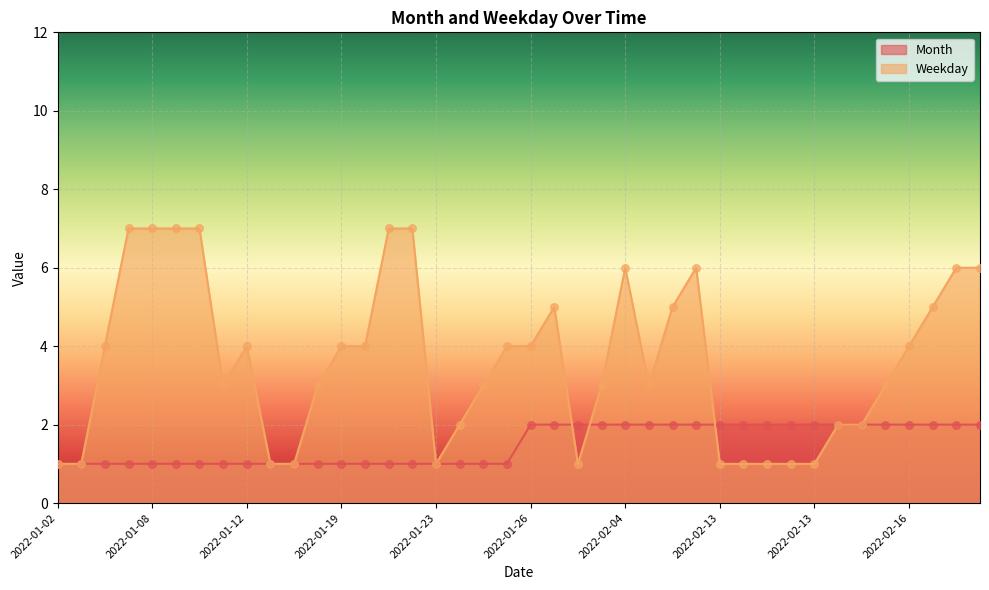

What is the total value across all series at 2022-01-12?

5